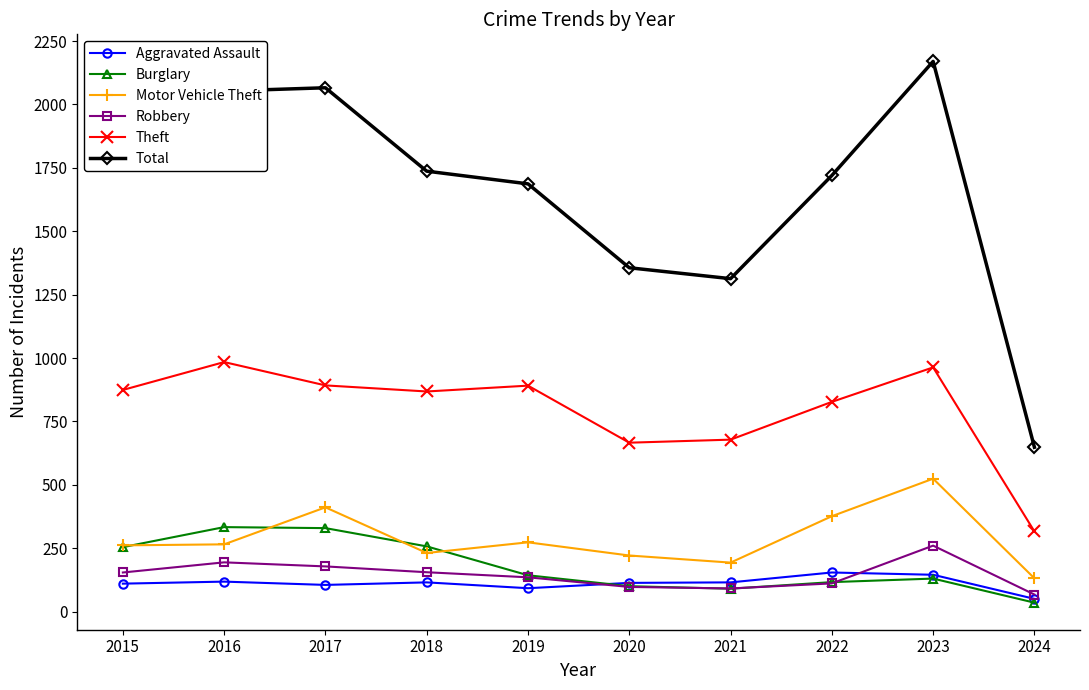

Between 2017 and 2022, which series saw the biggest shift?

Total